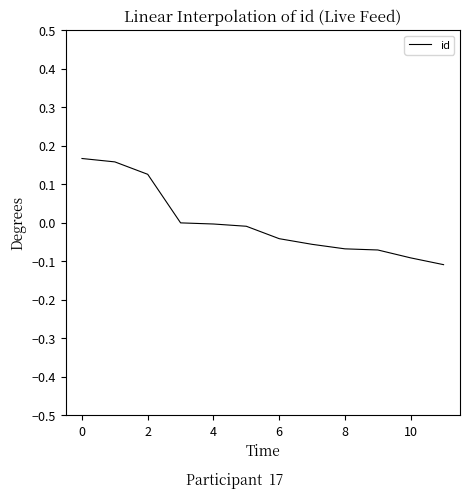

What is the difference between the maximum and minimum values?

0.3